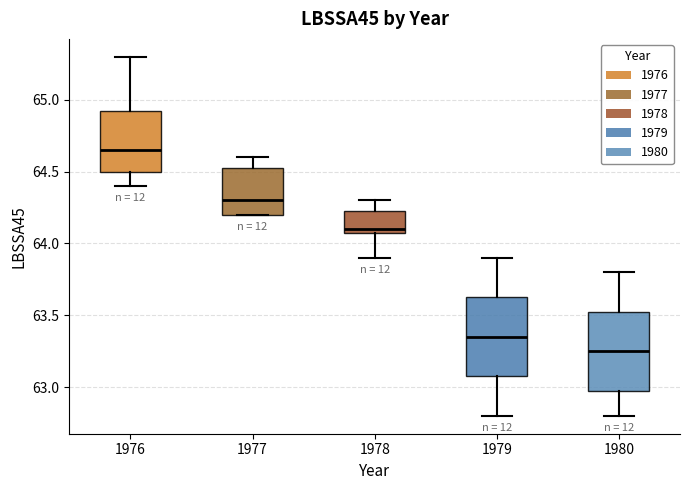

Reading left to right, transcribe this box plot: for each box, give where its median line is, the range the box spans, and where its two whiskers end, as read against the y-axis. The values are not printed on the chart, so give them approximately, as read against the axis.

1976: median 64.65, box 64.50 to 64.95, whiskers 64.40 to 65.30
1977: median 64.30, box 64.20 to 64.55, whiskers 64.20 to 64.60
1978: median 64.10 (just above the box's lower edge), box 64.10 to 64.25, whiskers 63.90 to 64.30
1979: median 63.35, box 63.10 to 63.65, whiskers 62.80 to 63.90
1980: median 63.25, box 63.00 to 63.55, whiskers 62.80 to 63.80